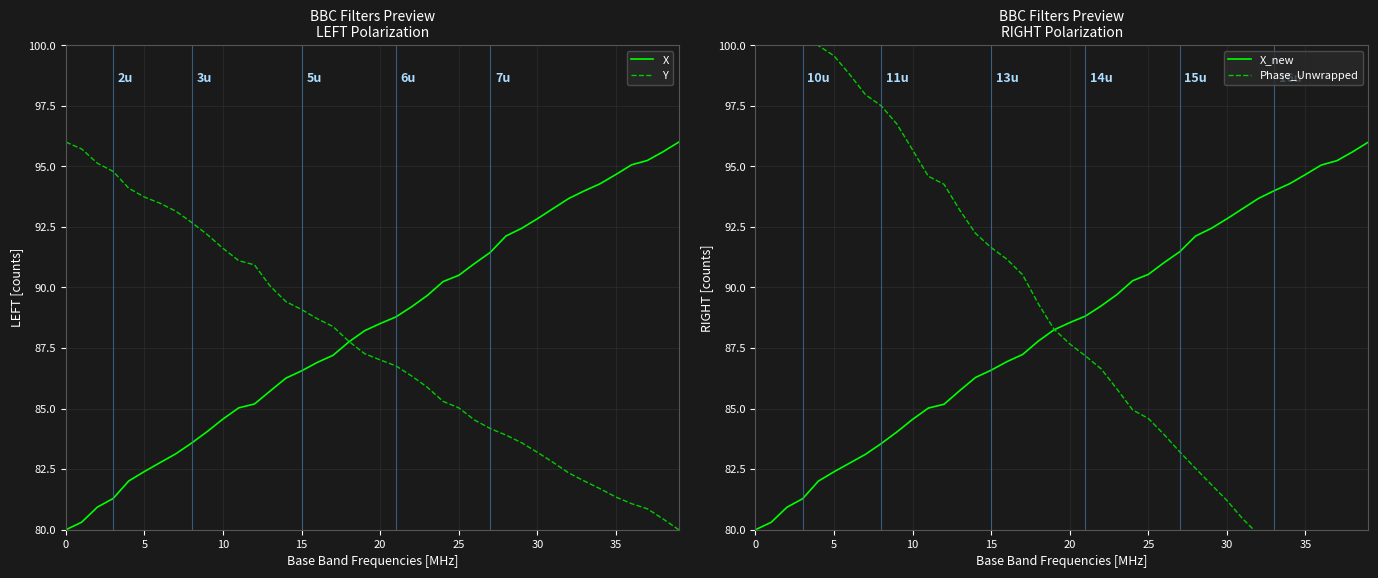

Does the chart have visible grid lines?

Yes